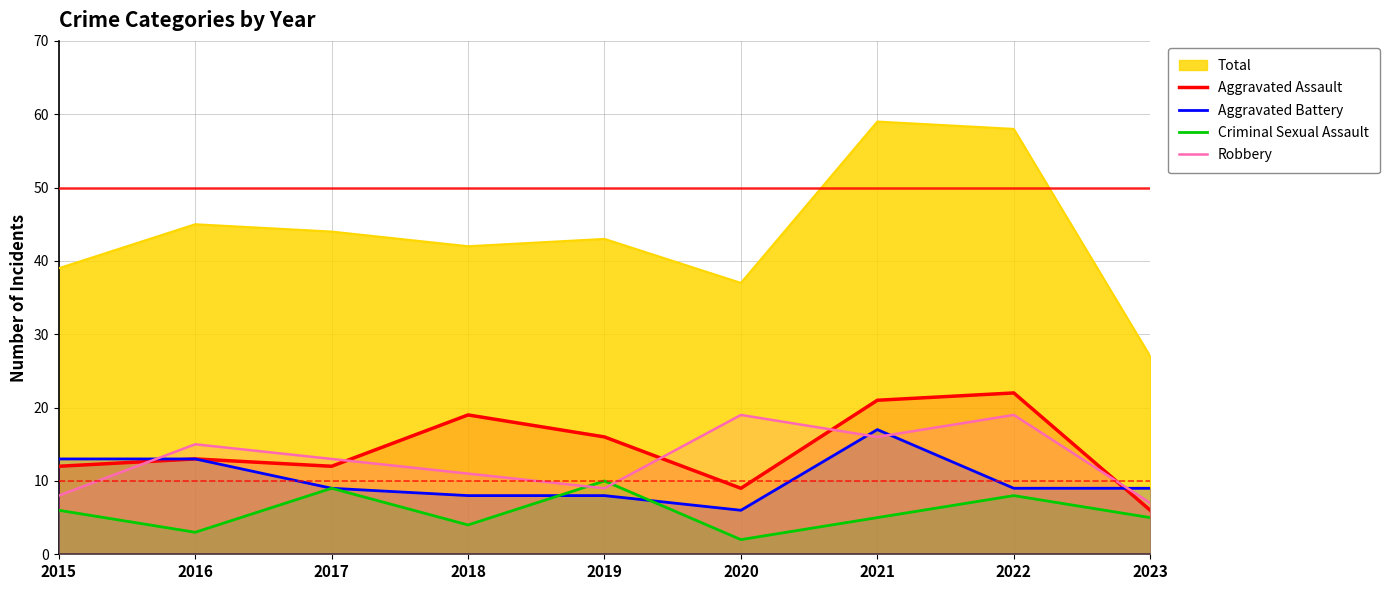

Which series changed the most between 2017 and 2018?

Aggravated Assault